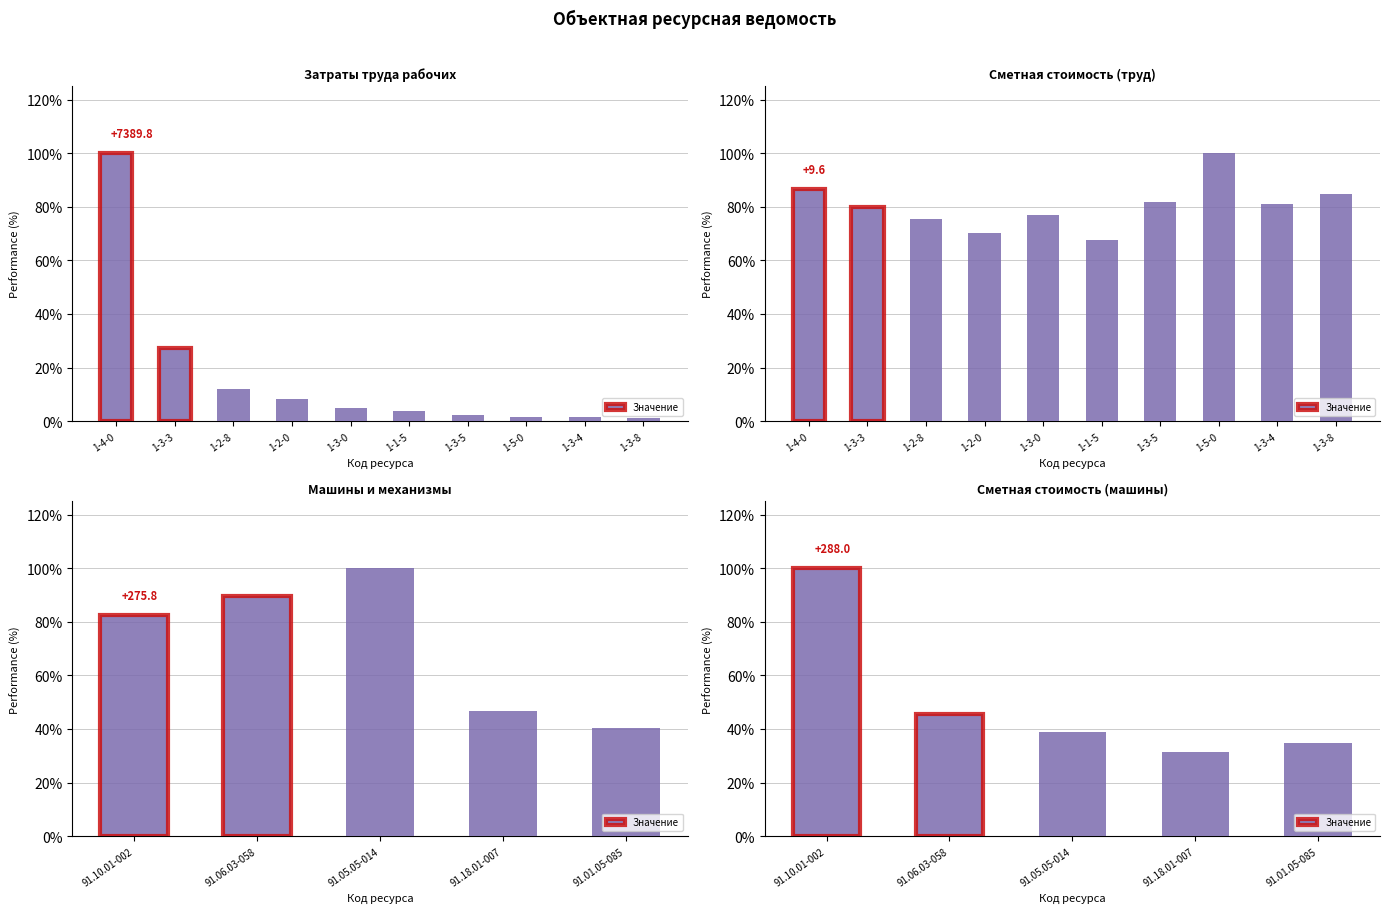

What is the change in value from 91.06.03-058 to 91.18.01-007?

-0.1